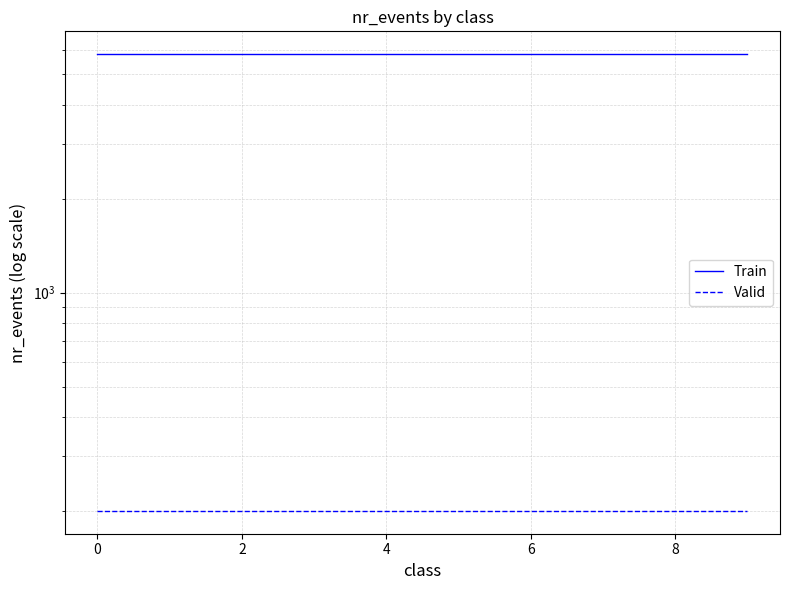

Read the Valid value at 9.

200